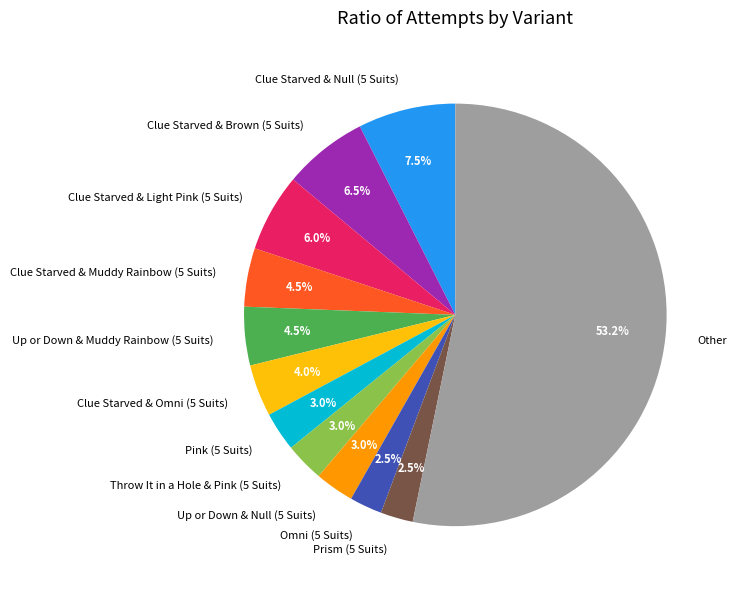

How many slices are in this pie chart?

12